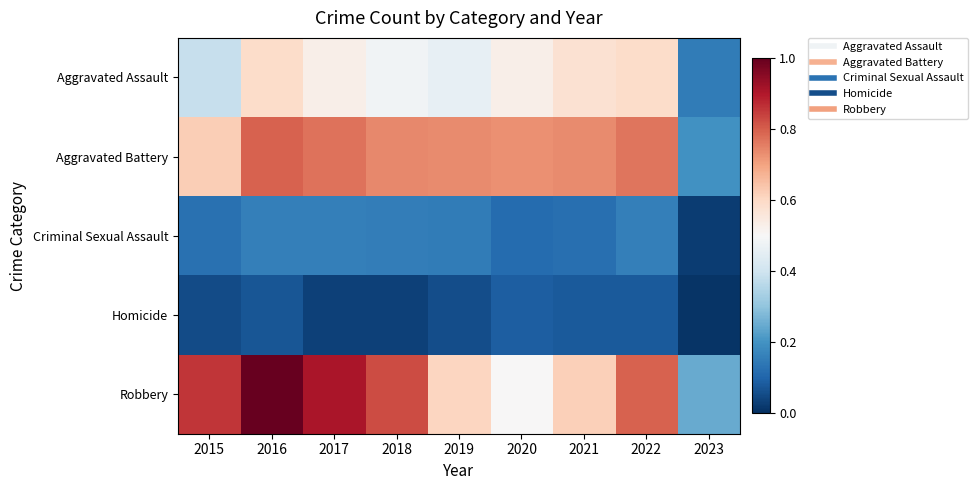

How many distinct data groups are displayed?

5